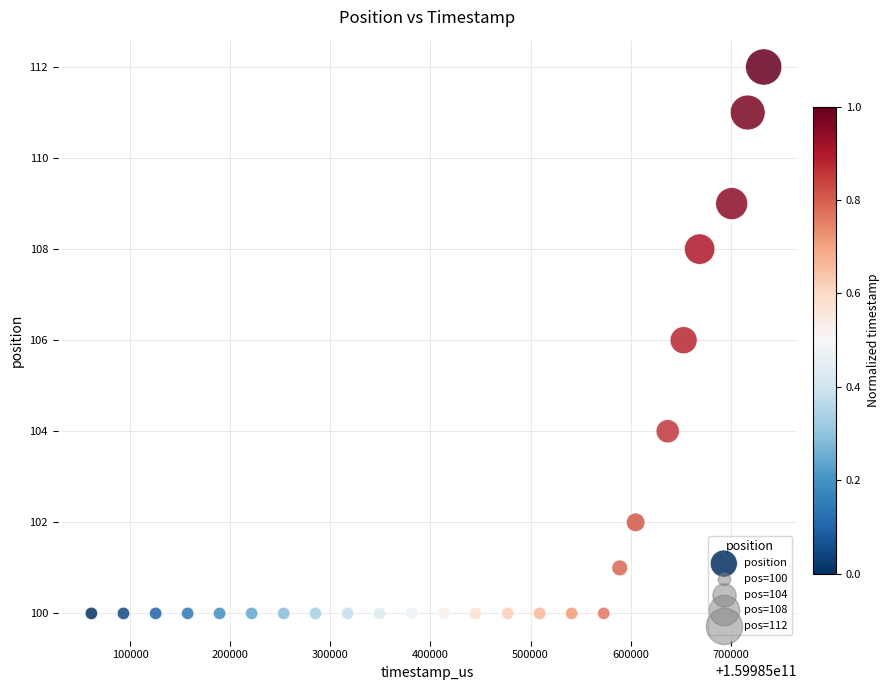

What is the range of X values (max minus min)?

671364